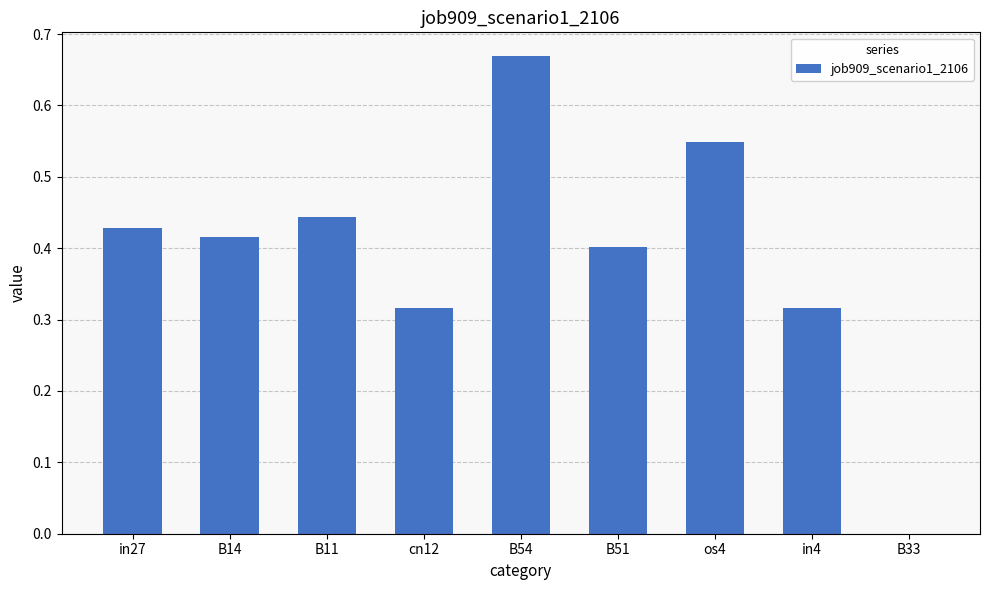

Which has a higher value, in4 or B11?

B11